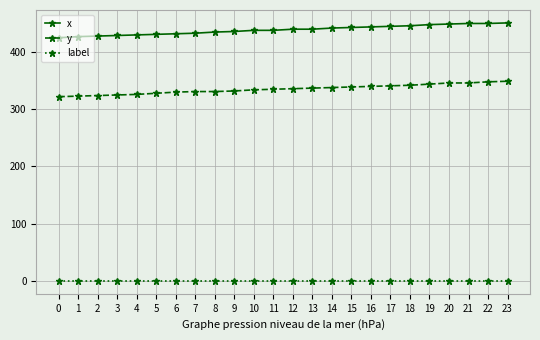

At how many categories does at least one series exceed 129?

24